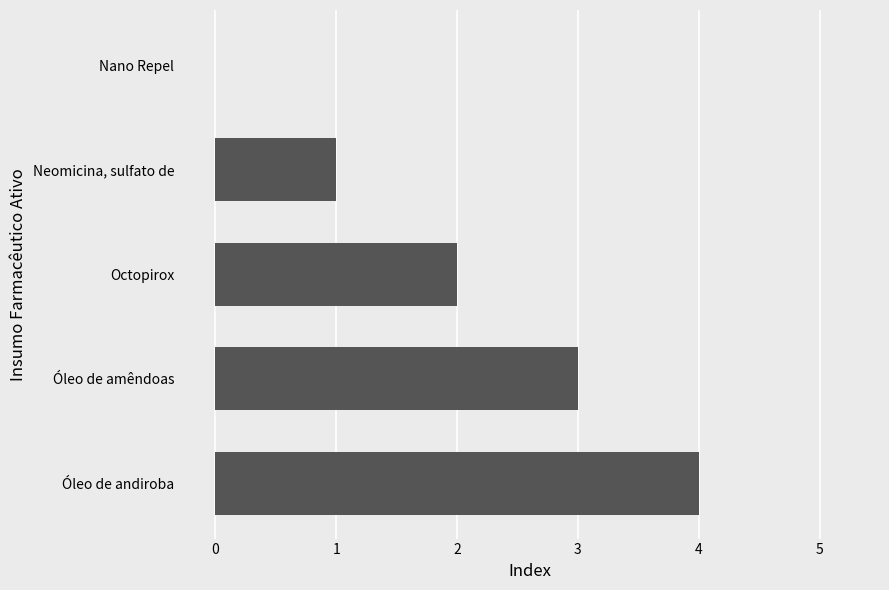

Is it true that the value at Octopirox is 0?

False